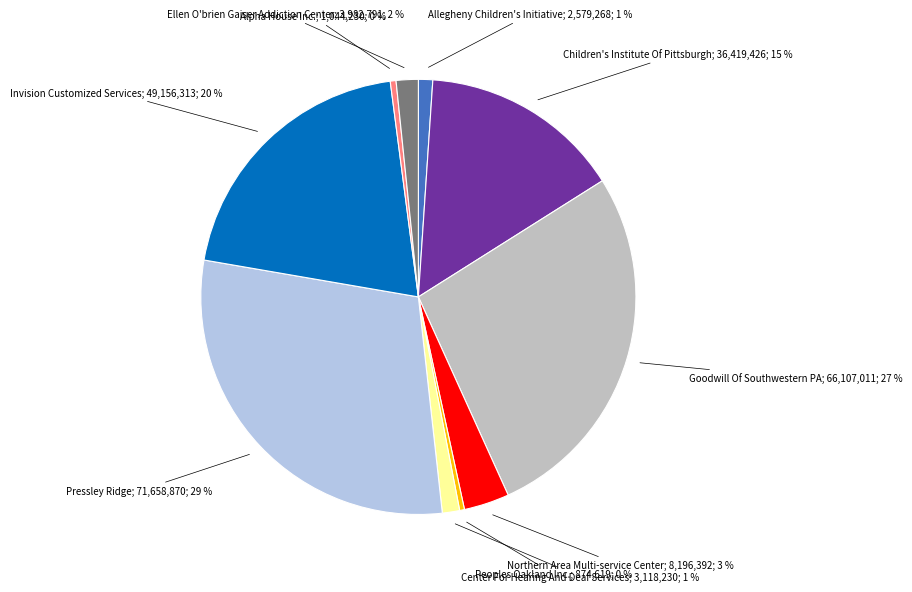

Is there a majority slice in this chart?

No